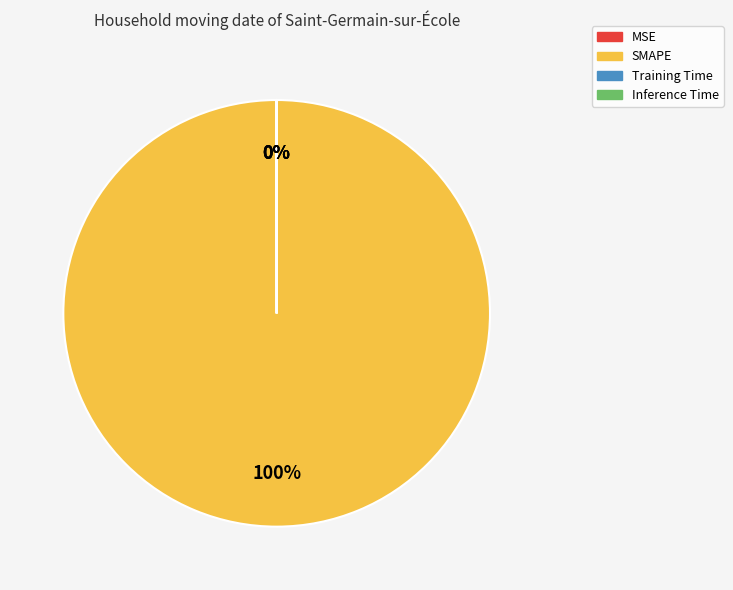

Which slice is the largest?

SMAPE